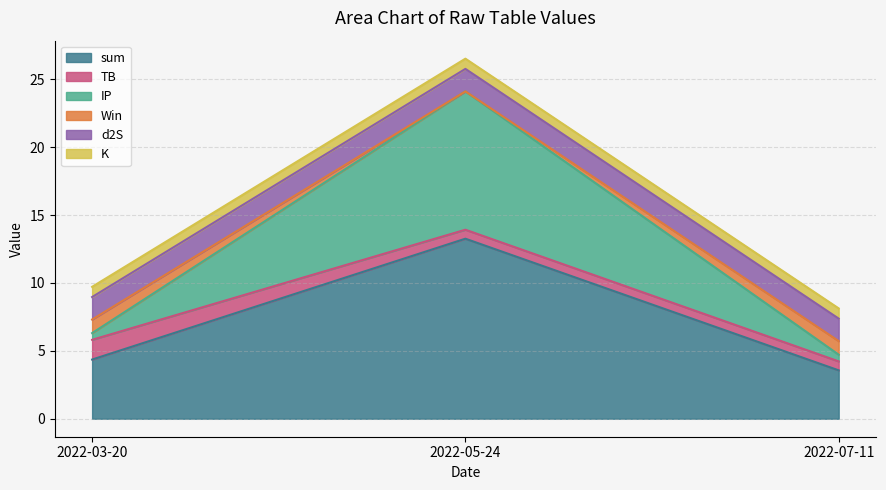

At which label does sum reach its minimum?

2022-07-11